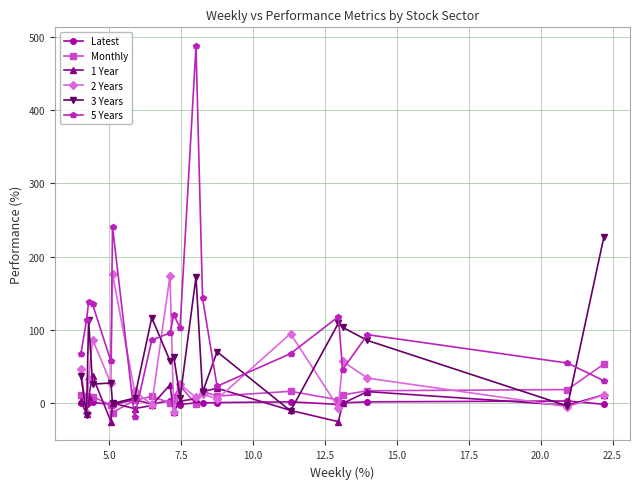

List the series in order of their peak value, lowest first.

Latest, 1 Year, Monthly, 2 Years, 3 Years, 5 Years